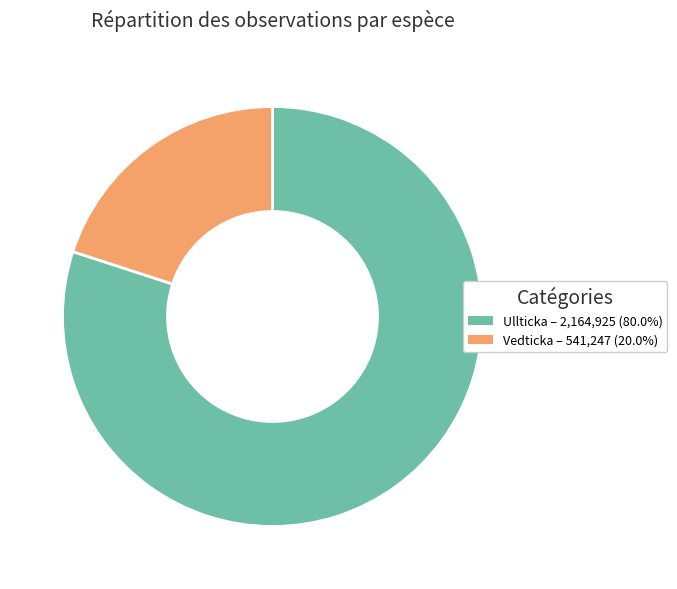

Do Vedticka – 541,247 (20.0%) and Ullticka – 2,164,925 (80.0%) together represent more than half of the pie?

Yes